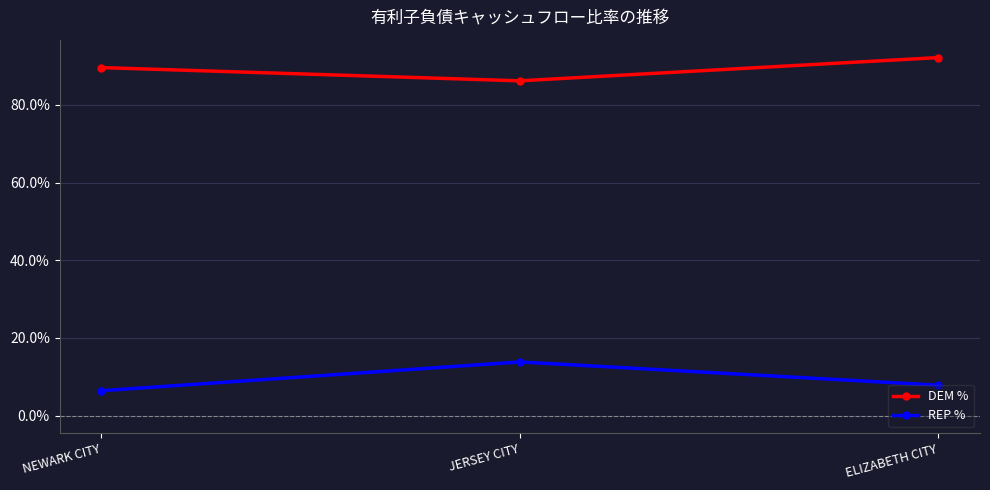

What is the difference between the maximum and minimum values in the DEM % series?

6.0